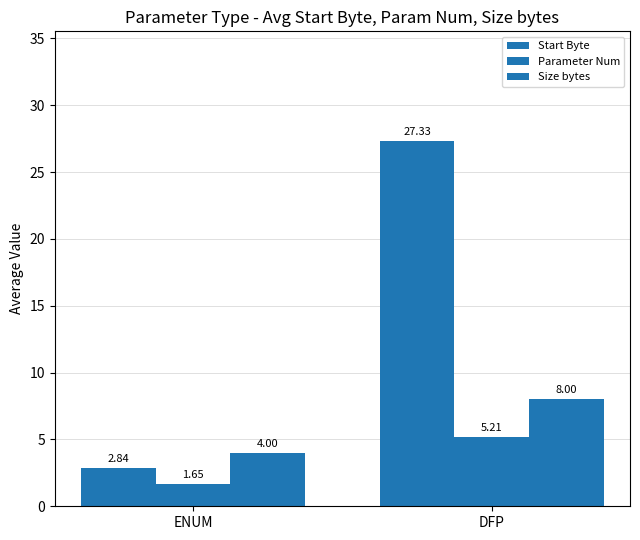

How many data points in Start Byte are above 27?

1